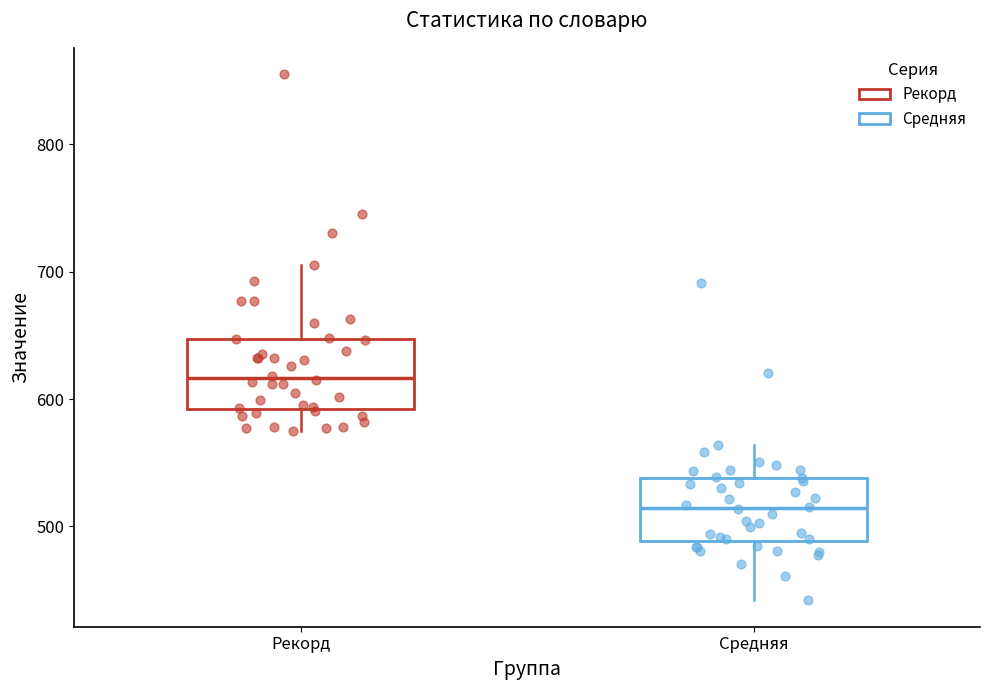

Which box has the highest median line?

Рекорд